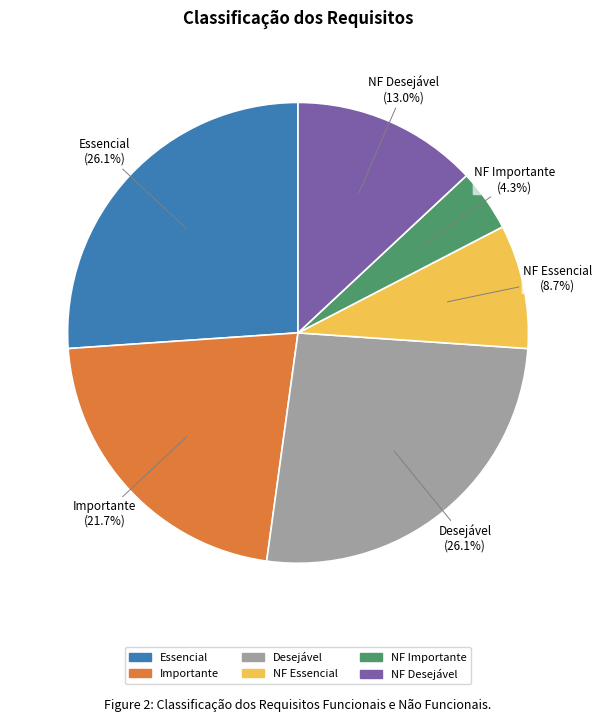

Between NF Desejável and NF Essencial, which is larger?

NF Desejável